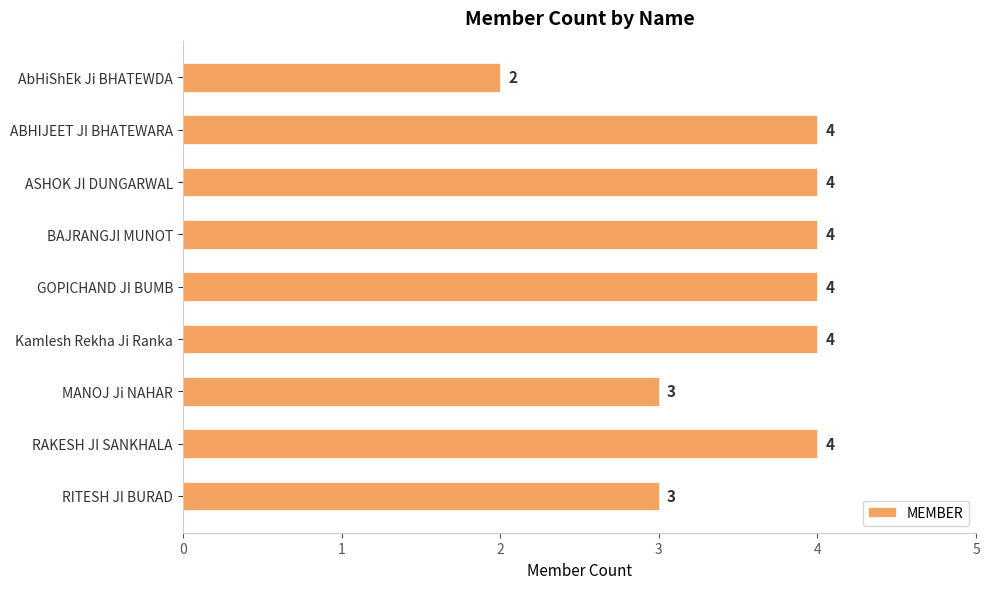

Count the values in the range 3 to 4.

8